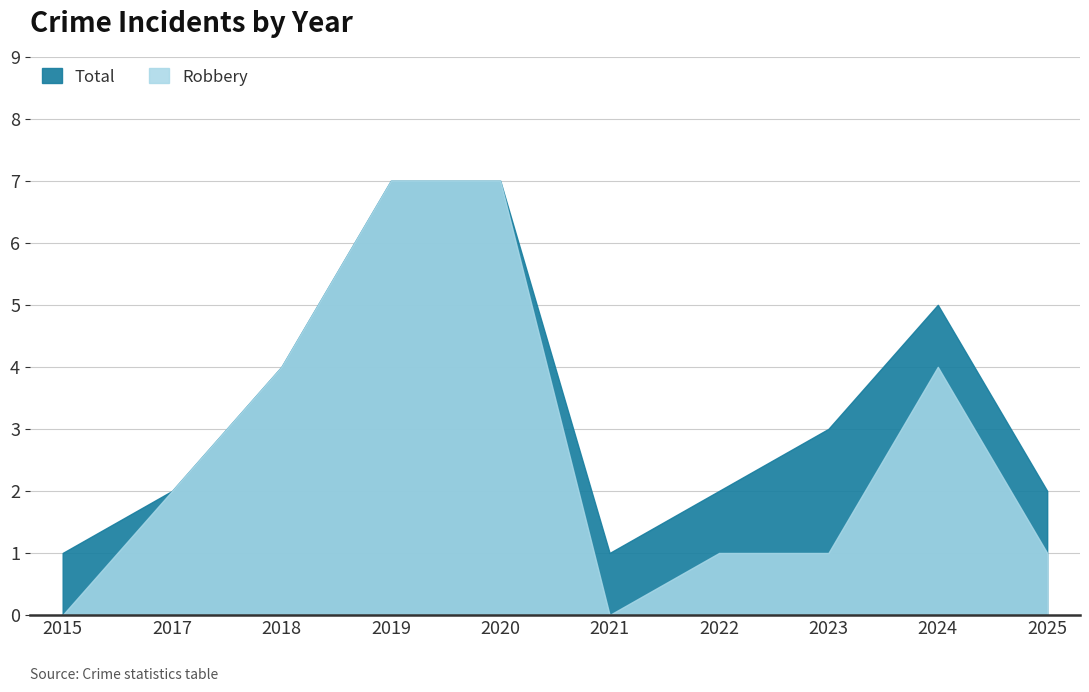

True or false: Robbery has a value of 5 at 2021.

False